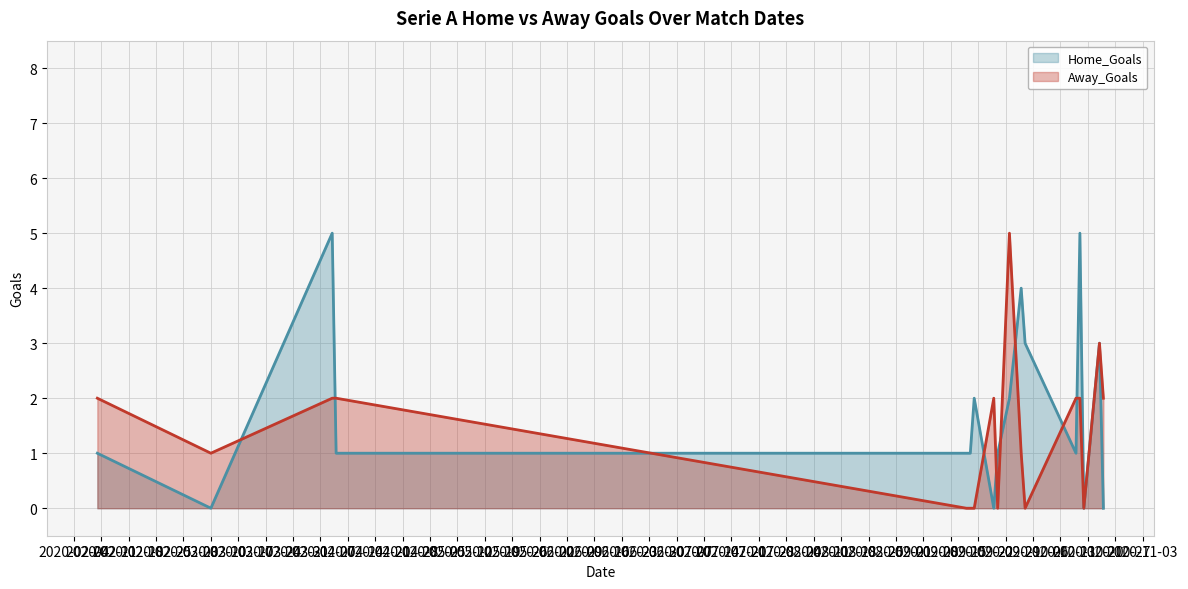

Is it true that Away_Goals equals 1 at 2020-03-10?

True